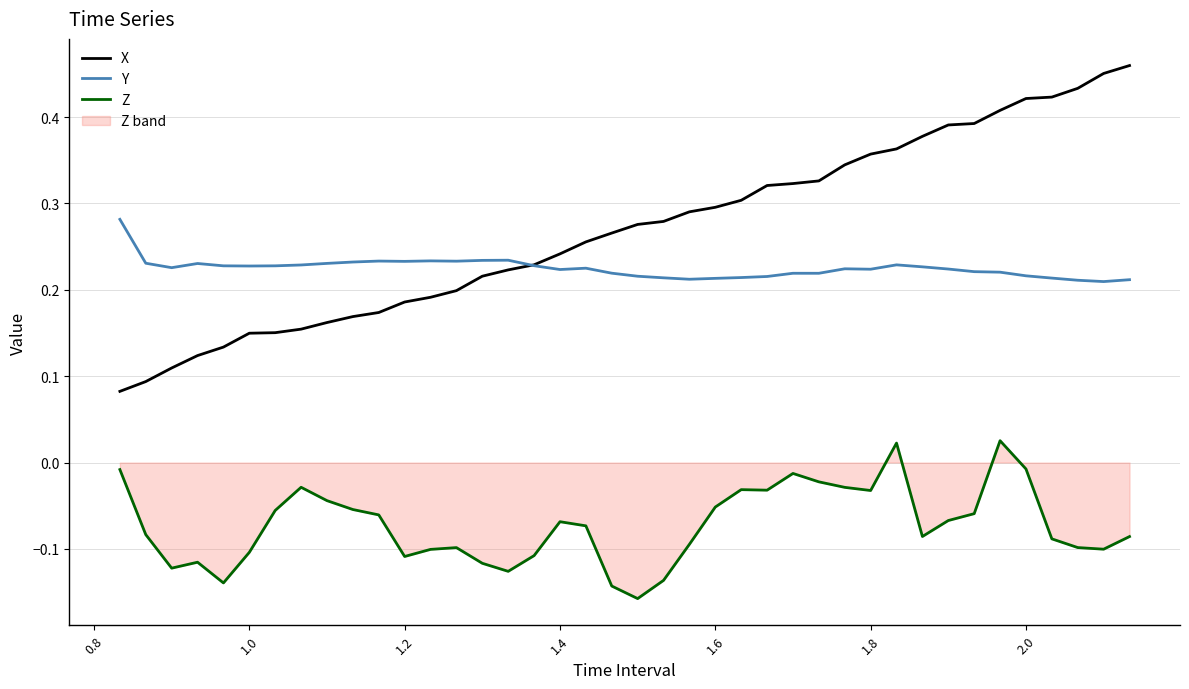

True or false: Y and Z intersect in this chart.

False